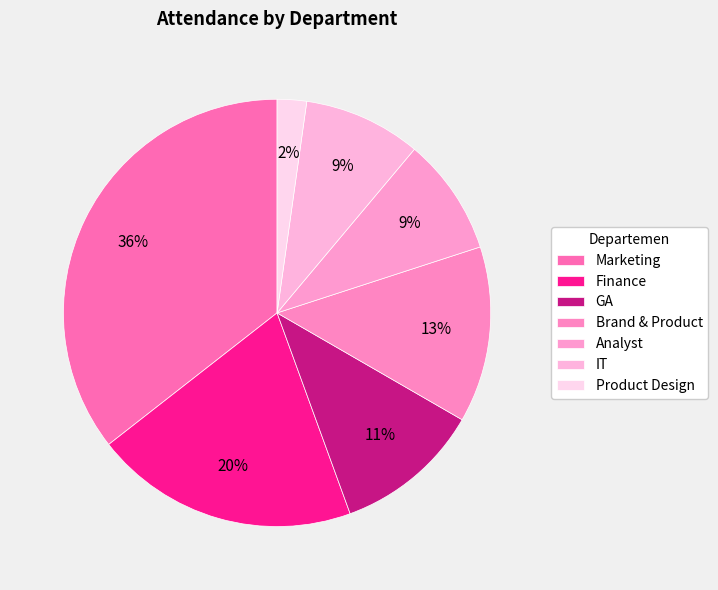

Count the number of slices in the pie.

7